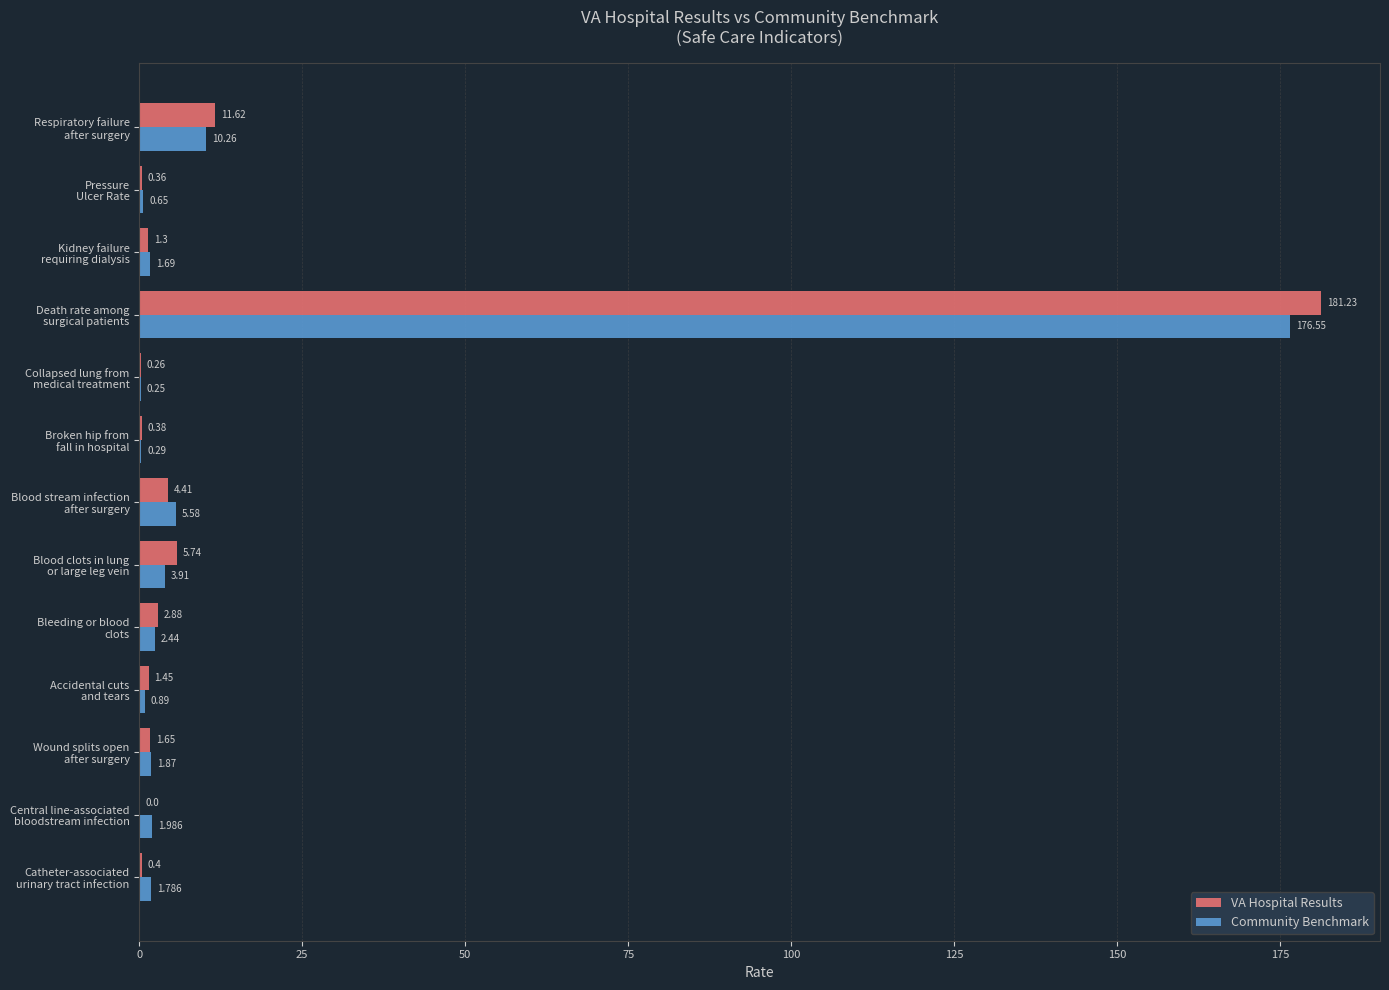

Which series has the largest total across all categories?

VA Hospital Results